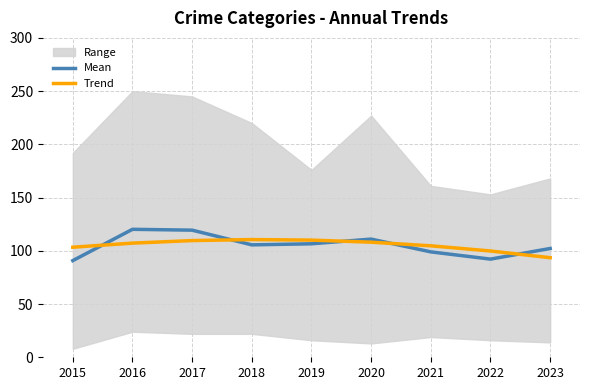

Which has a higher value, 2020 or 2022?

2020